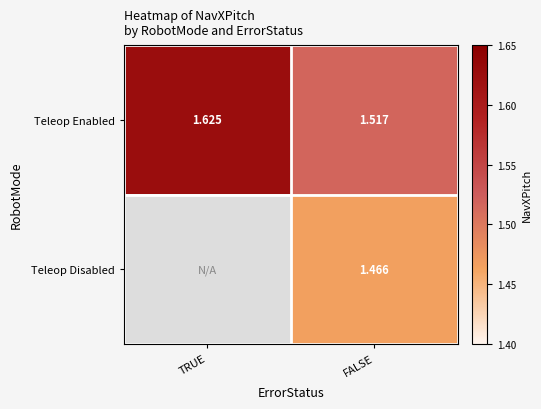

At which label does Teleop Enabled reach its minimum?

FALSE